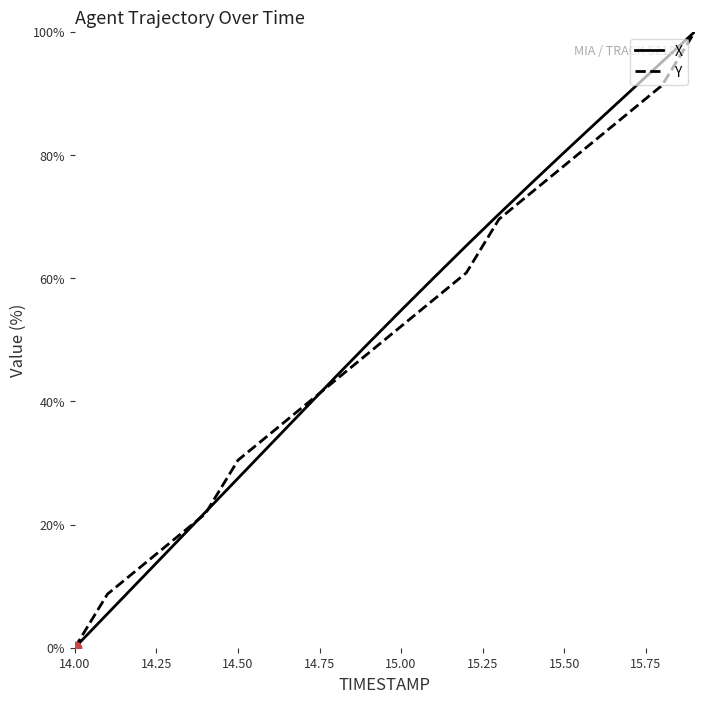

Which series contains the lowest Y value?

X